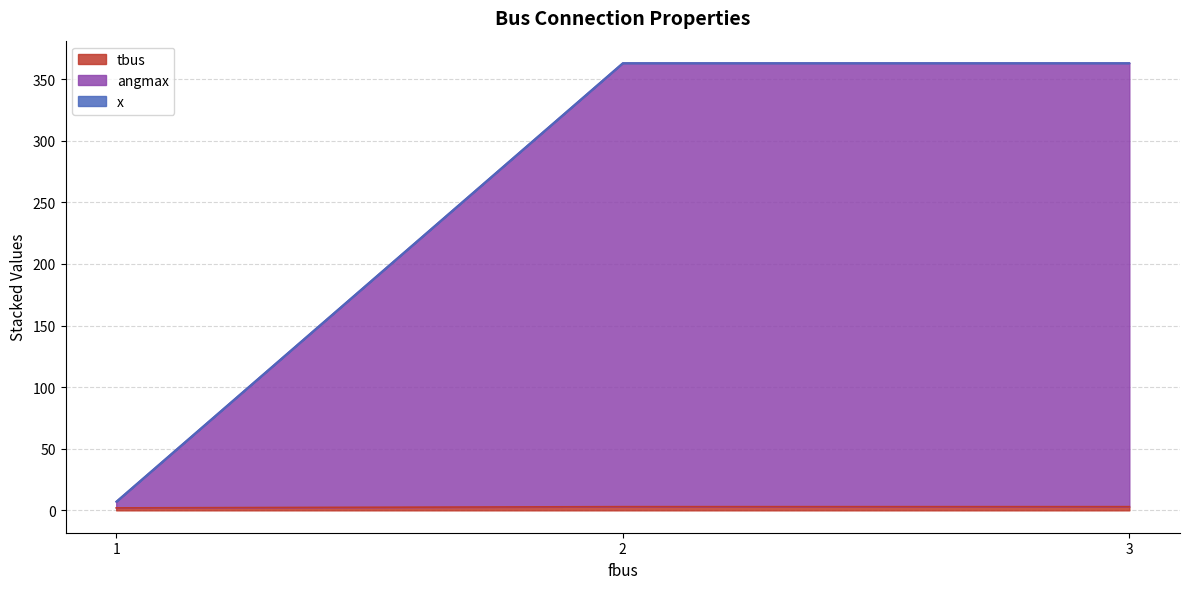

What is the value of the angmax point at the 1st from the left?

7